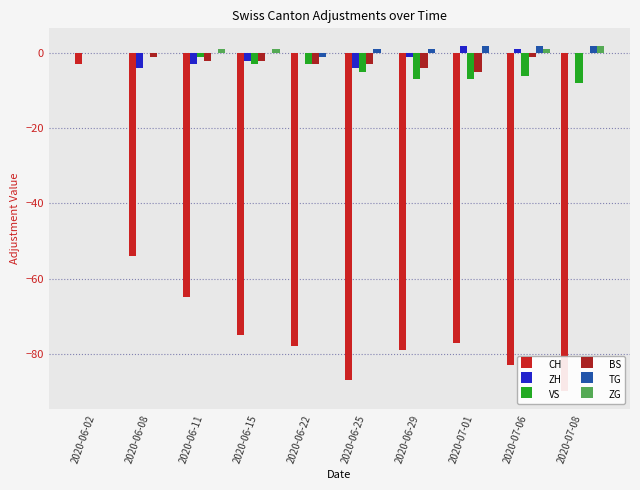

What is the value of the VS bar at the 8th from the left?

-7